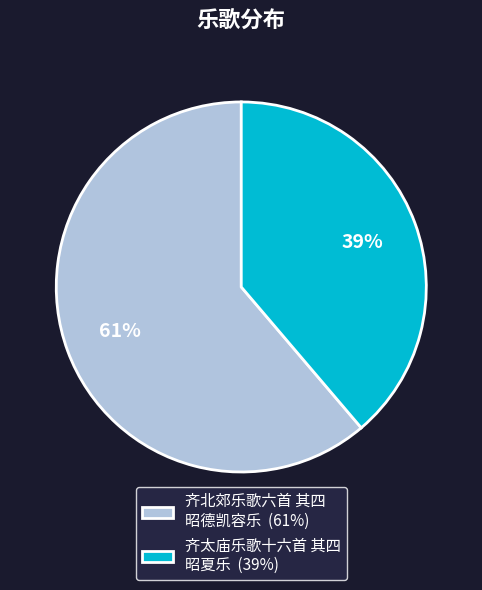

To the nearest percent, what portion does 齐太庙乐歌十六首 其四 昭夏乐 represent?

39%